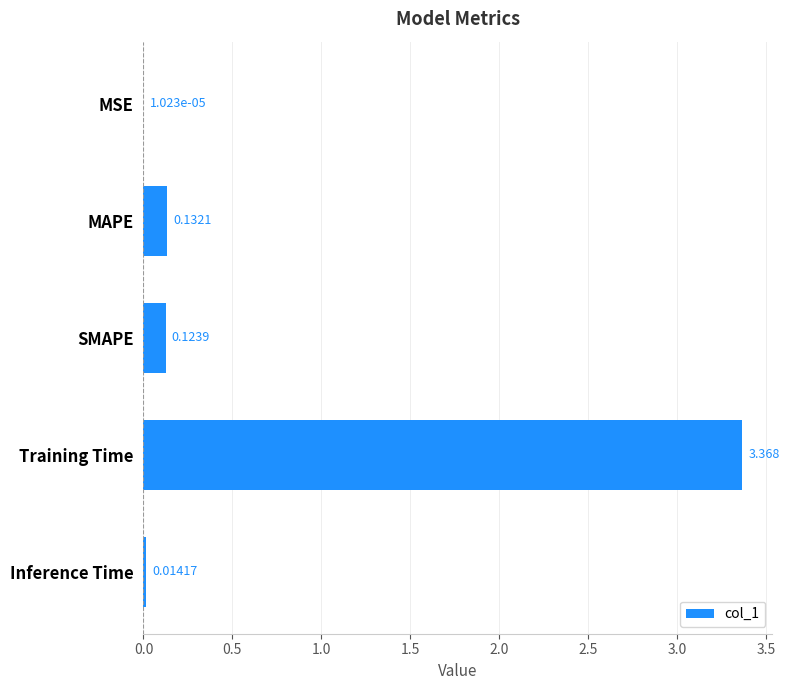

At which category does the chart reach its peak across all series?

Training Time